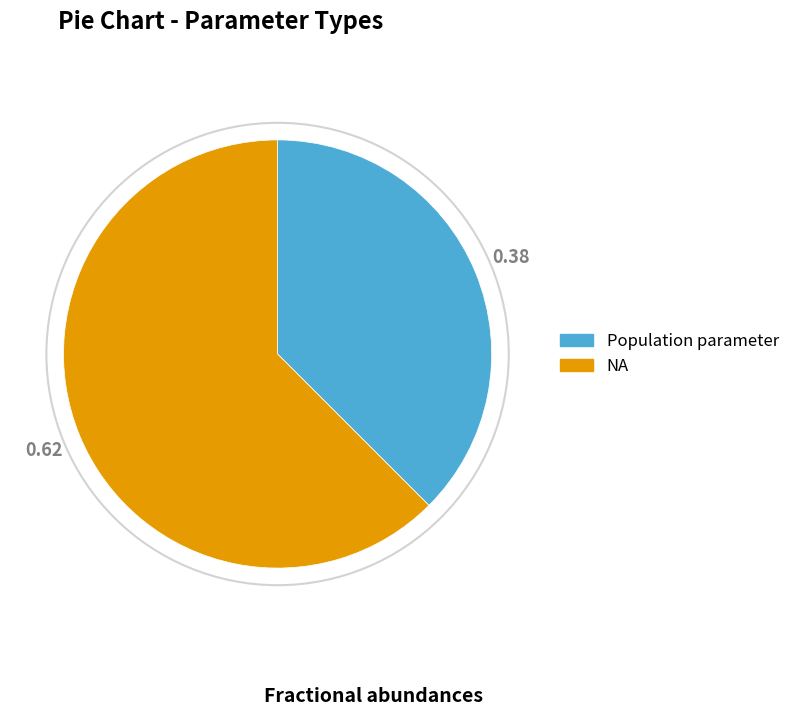

Do Population parameter and NA together represent more than half of the pie?

Yes